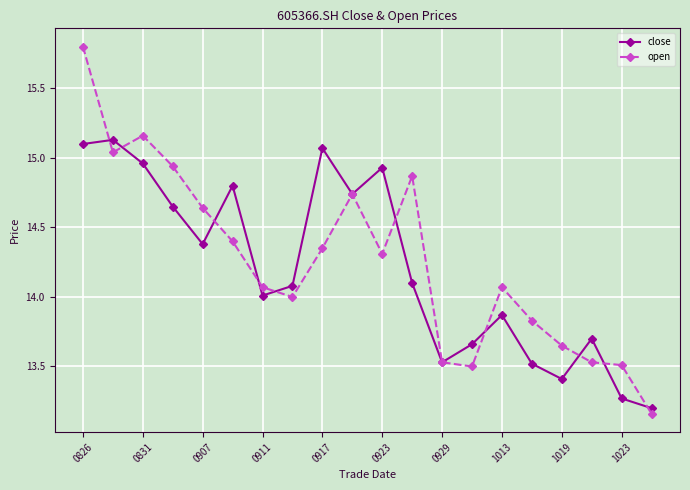

What is the difference between the maximum and minimum values in the open series?

2.6